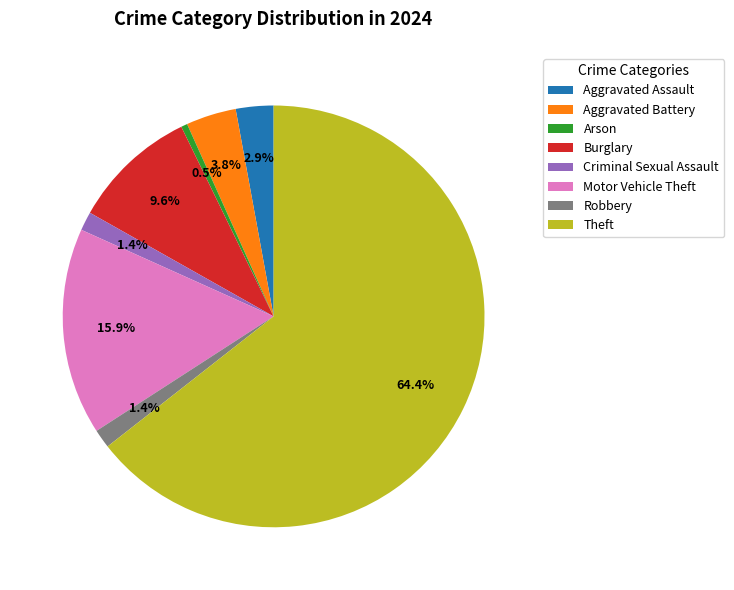

Is it true that Aggravated Battery is 4% of the pie?

True